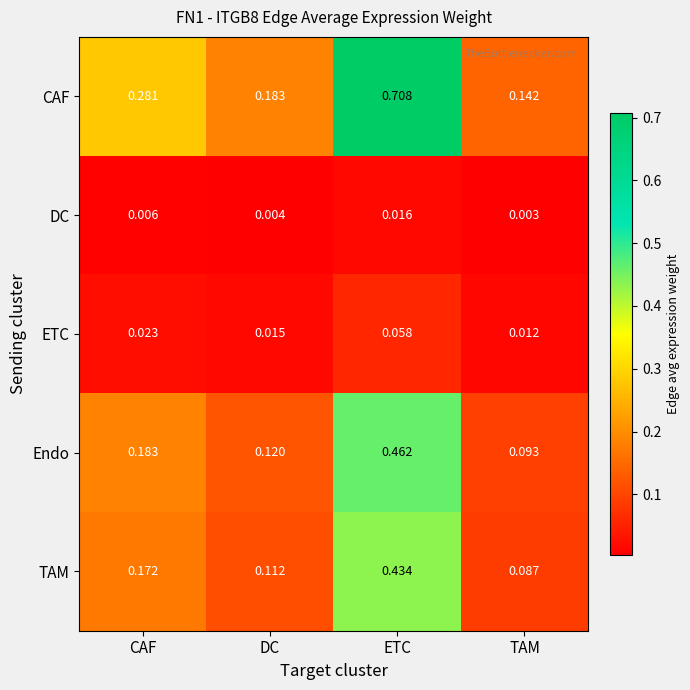

At which label is CAF closest to 0?

TAM